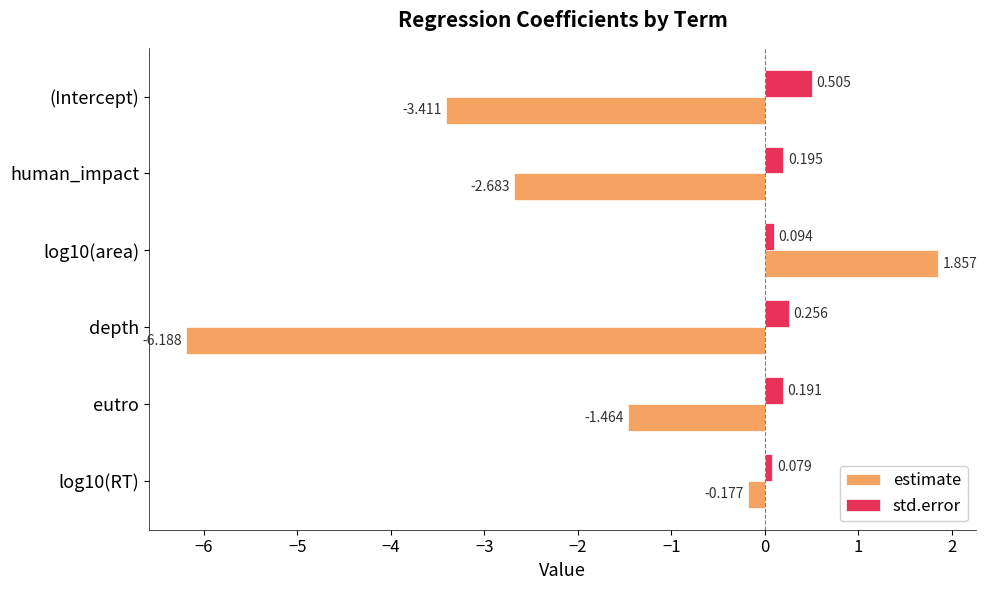

List the series in order of their overall mean, lowest first.

estimate, std.error